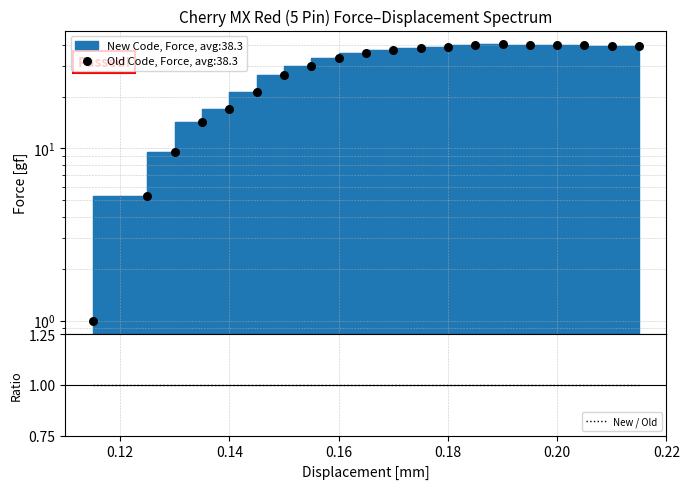

Which series has the largest total across all categories?

Force (gf)